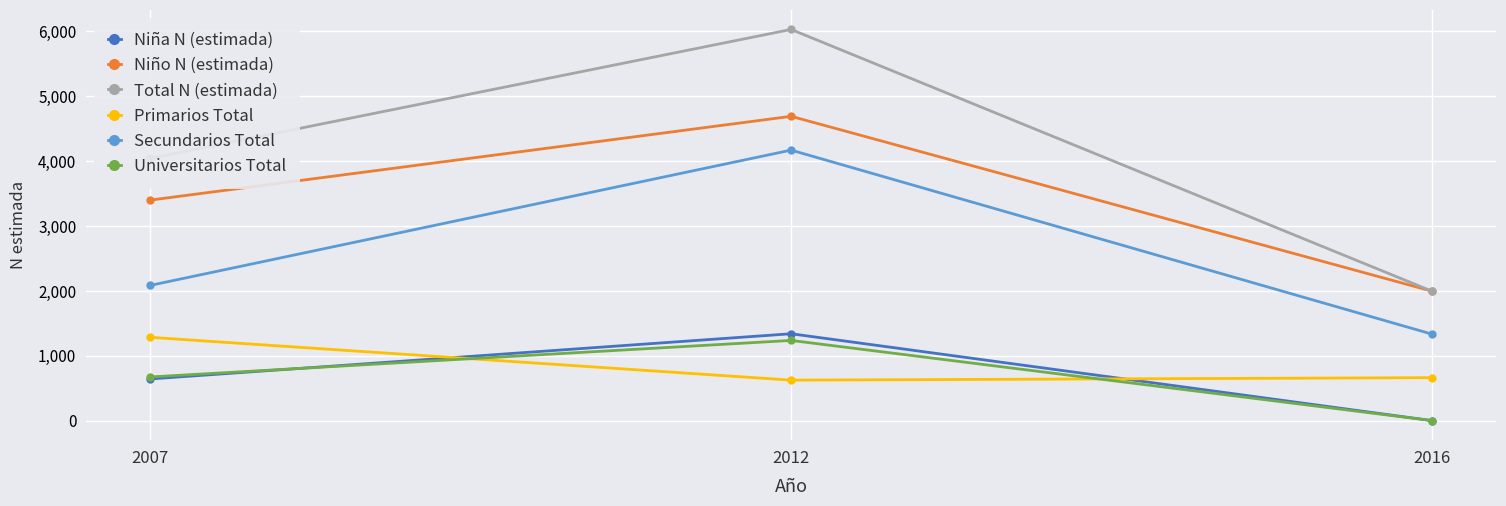

What is the difference between the Niña N (estimada) values at 2016 and 2012?

1339